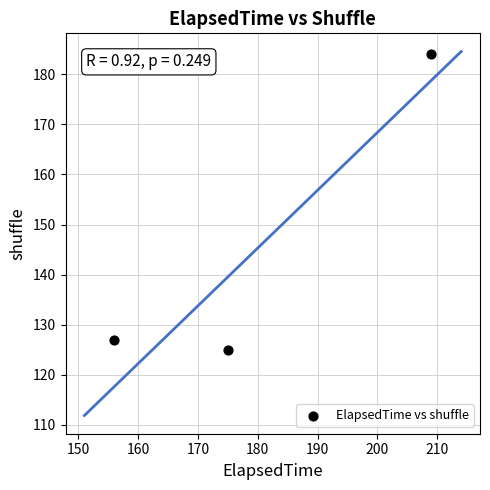

What is the average Y value?

145